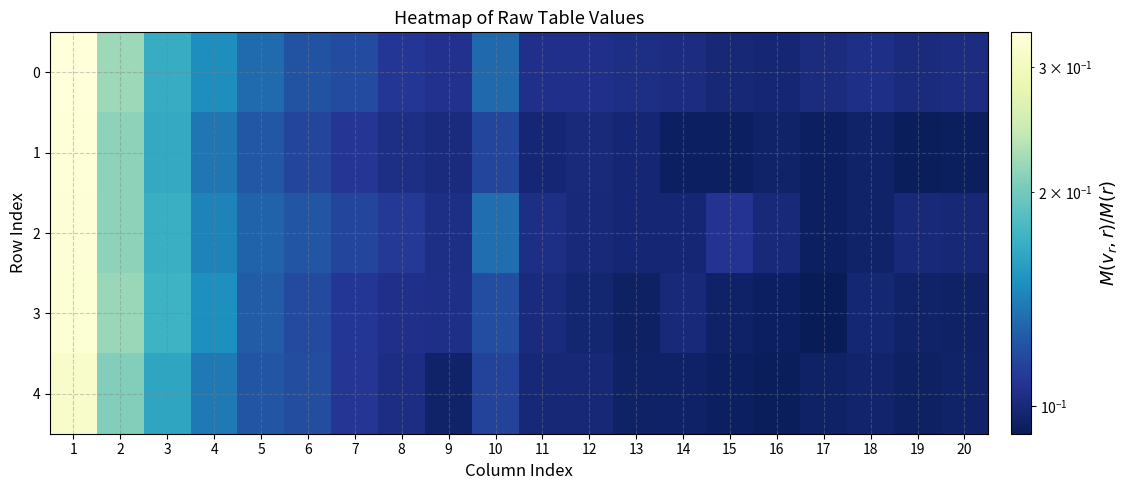

Rank the series by their maximum value, from lowest to highest.

4, 3, 2, 1, 0